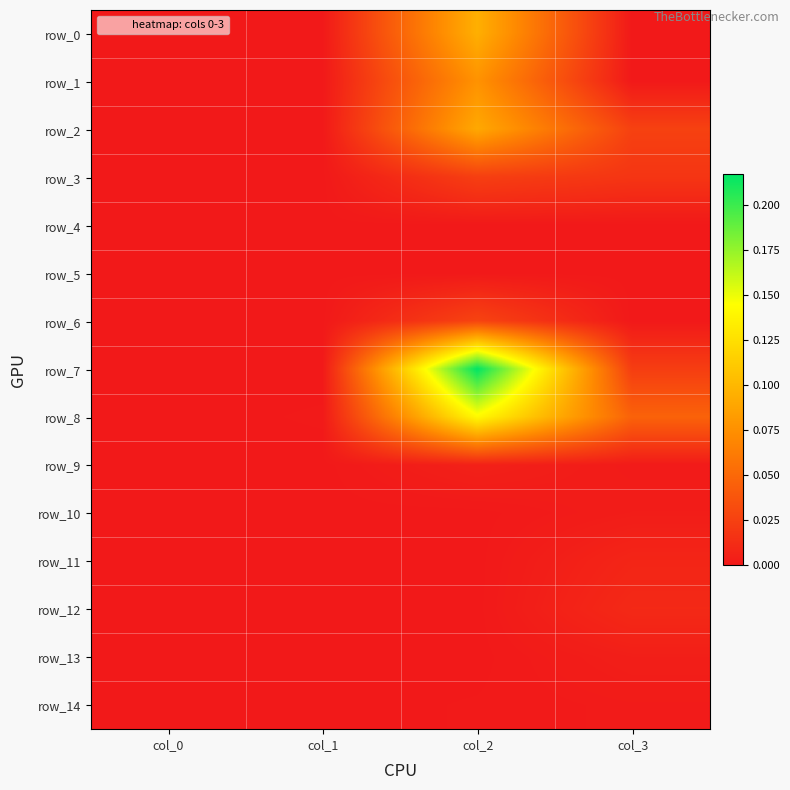

How many row_5 values are between 0 and 1?

4